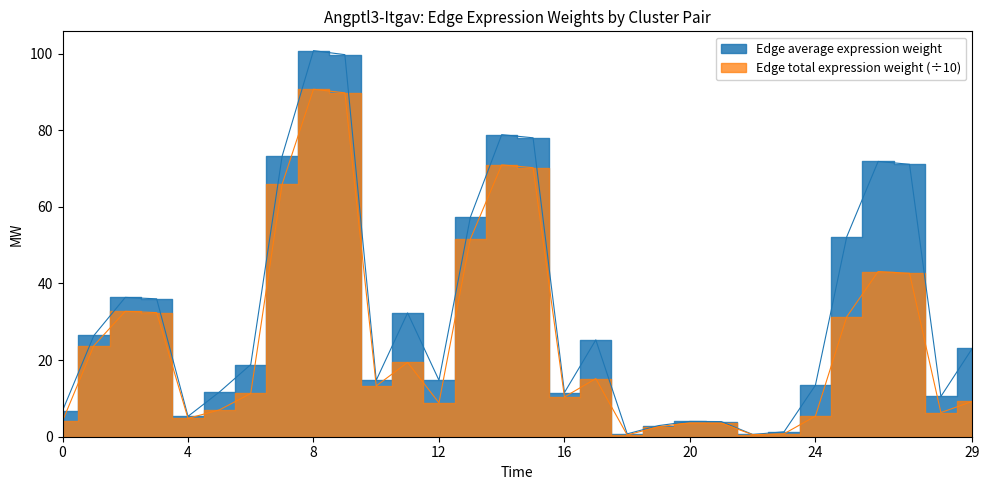

Which series has the widest spread of values?

Edge average expression weight